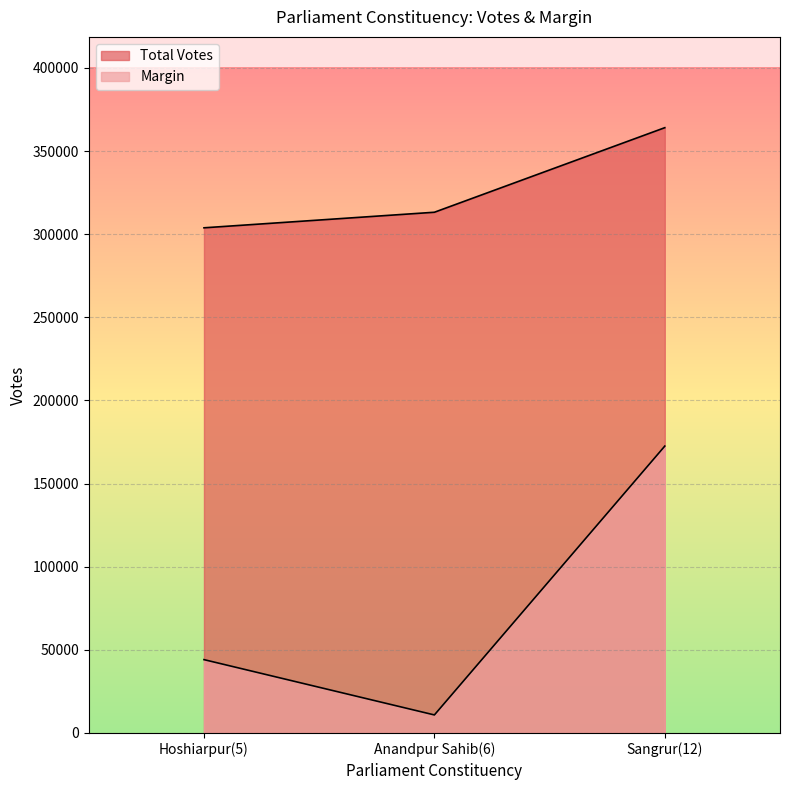

What is the total value across all series at Anandpur Sahib(6)?

324063